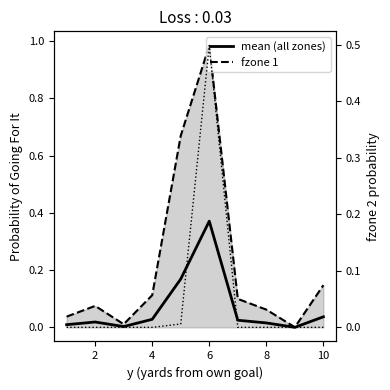

What is the highest value of the mean (all zones) series?

0.4